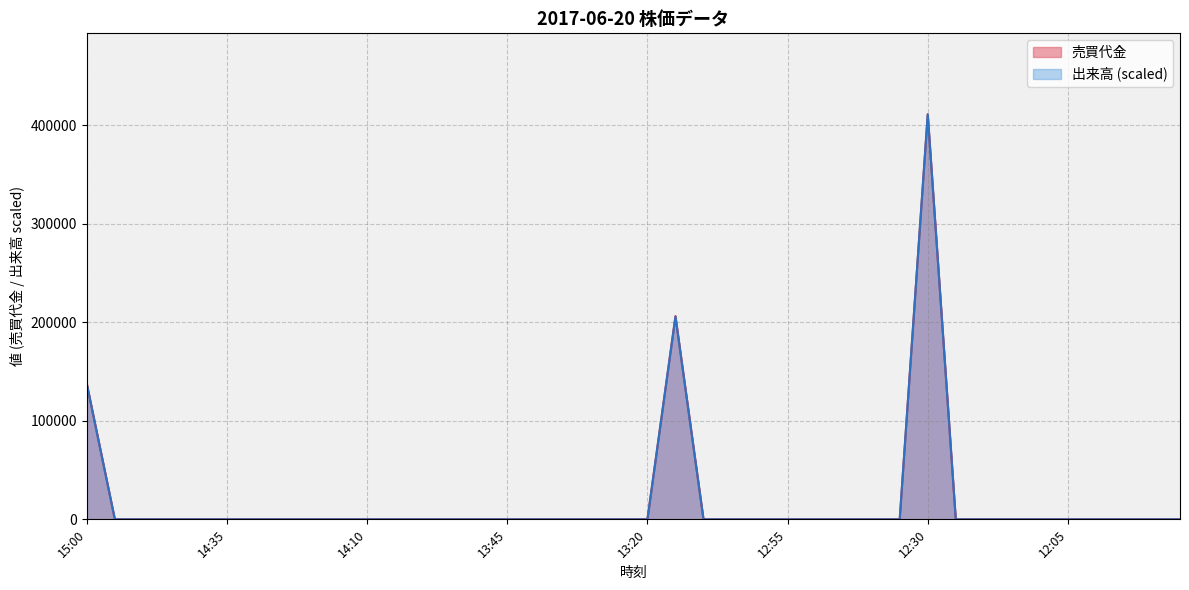

Is the value of 売買代金 at 13:55 greater than the value of 出来高 at 14:50?

No